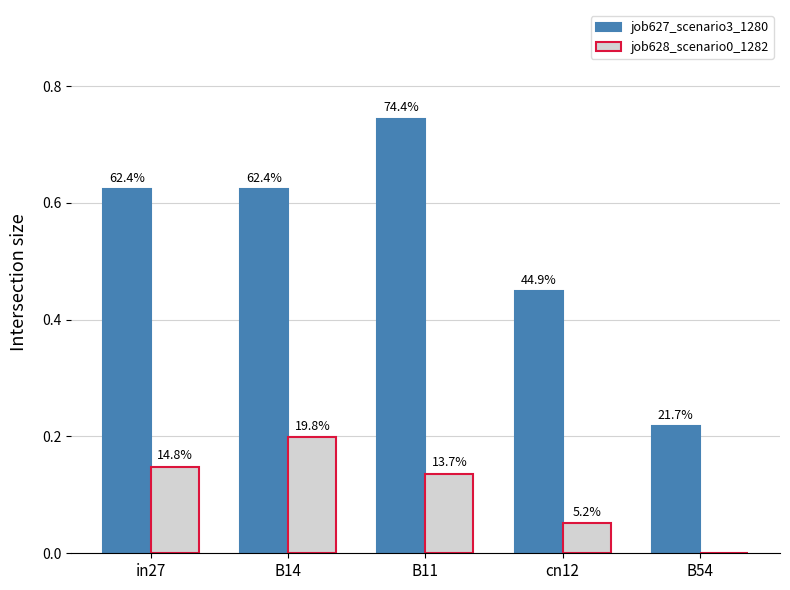

Between in27 and B14, which series saw the biggest shift?

job628_scenario0_1282